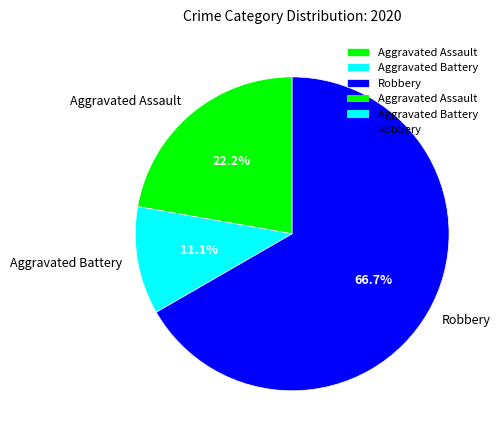

Combined, do Robbery and Aggravated Battery account for over 50%?

Yes